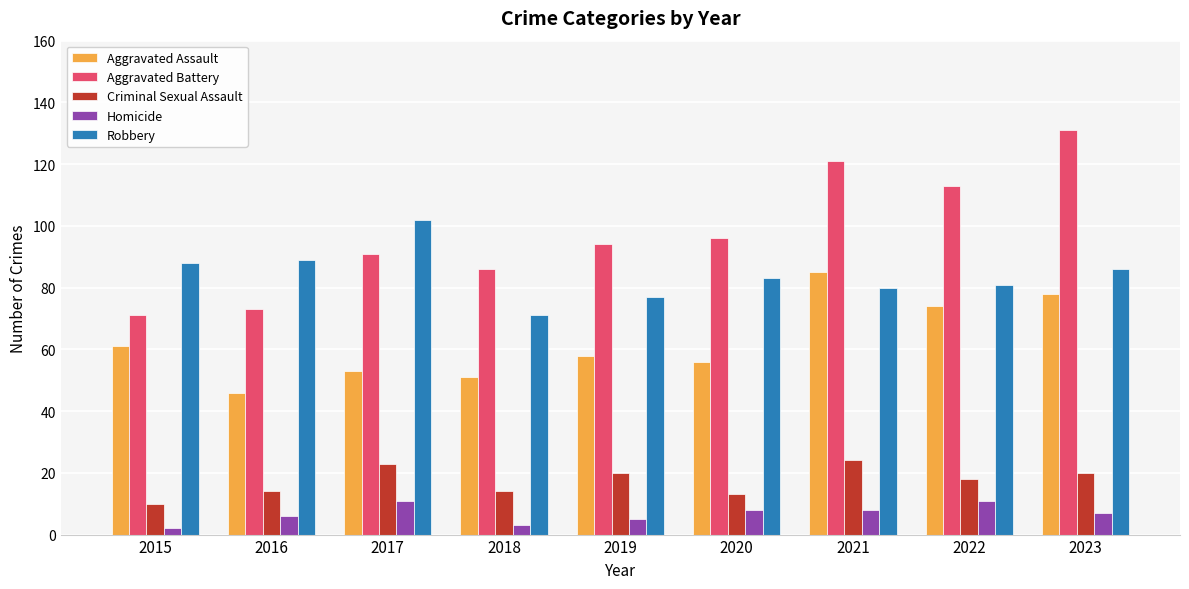

True or false: Criminal Sexual Assault has a value of 20 at 2019.

True